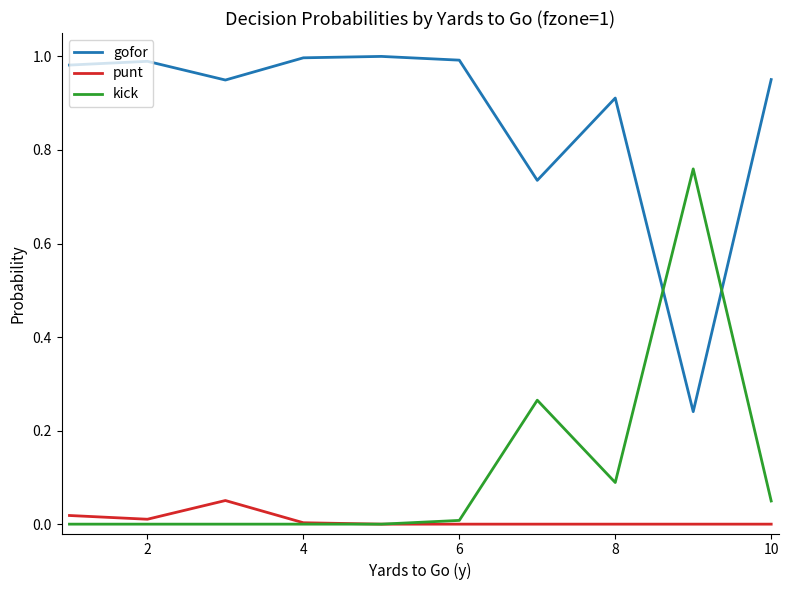

Rank the series by their maximum value, from highest to lowest.

gofor, kick, punt